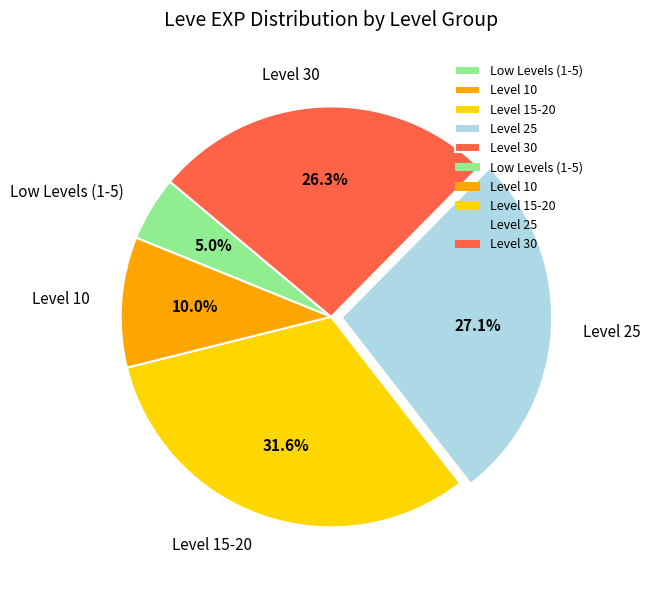

What is the smallest slice in the pie chart?

Low Levels (1-5)